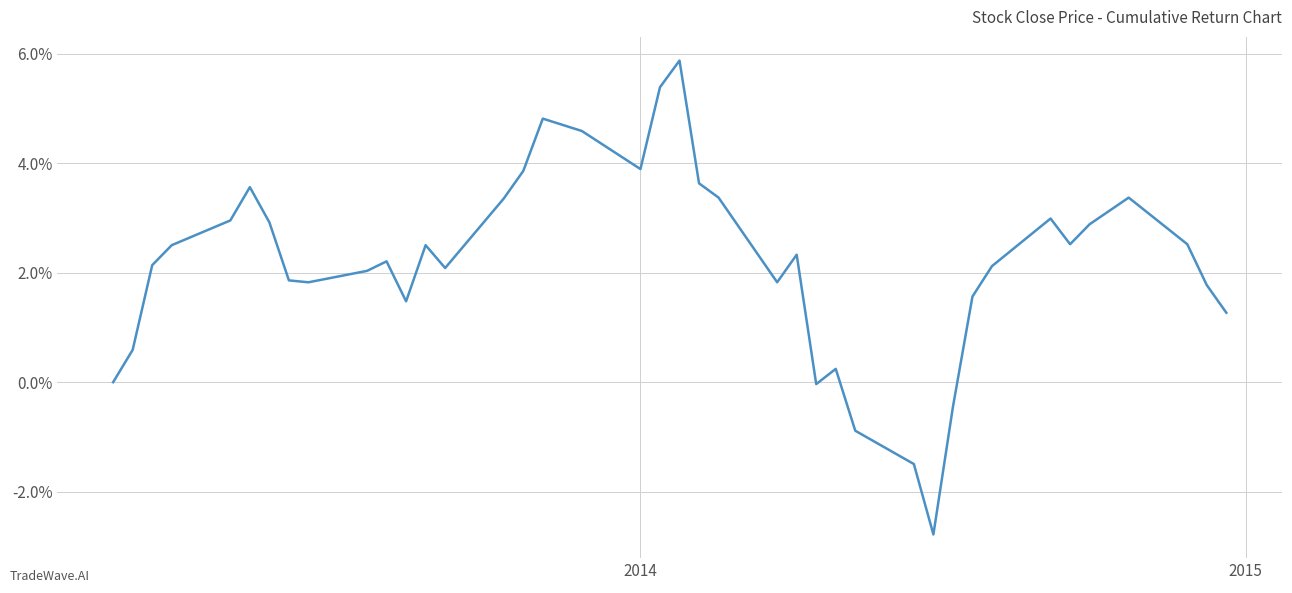

Is this an area chart (filled region under the line)?

No